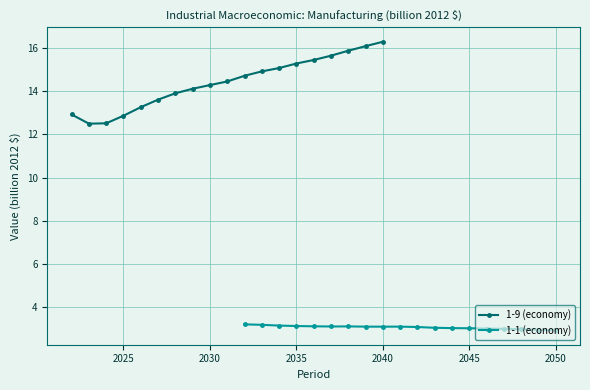

Which series changed the most between 2025 and 18?

1-9 (economy)